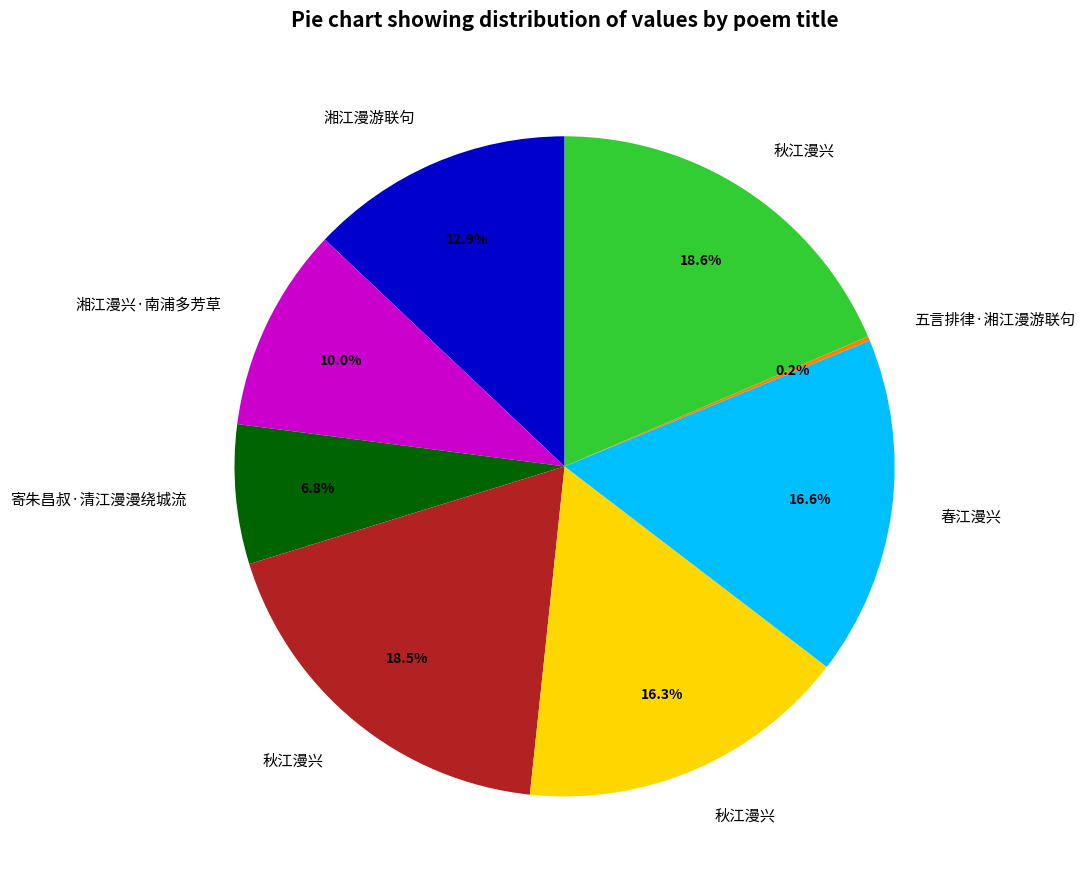

Is there a majority slice in this chart?

No